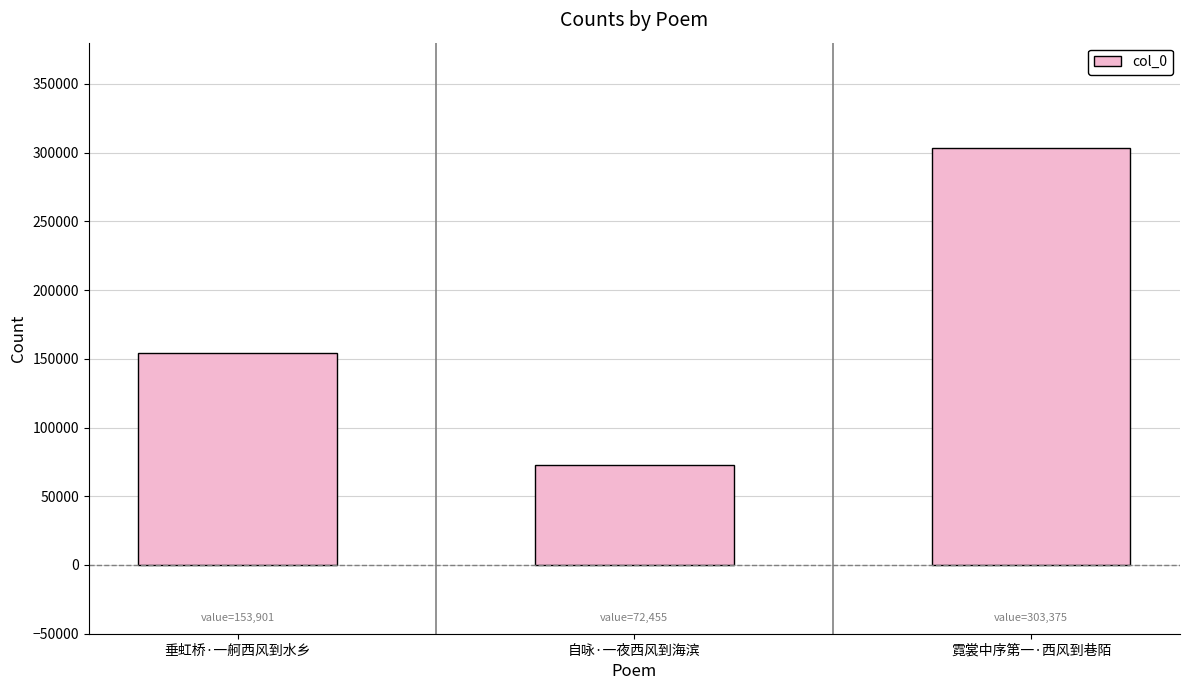

The value at 霓裳中序第一·西风到巷陌 is 303375. True or false?

True